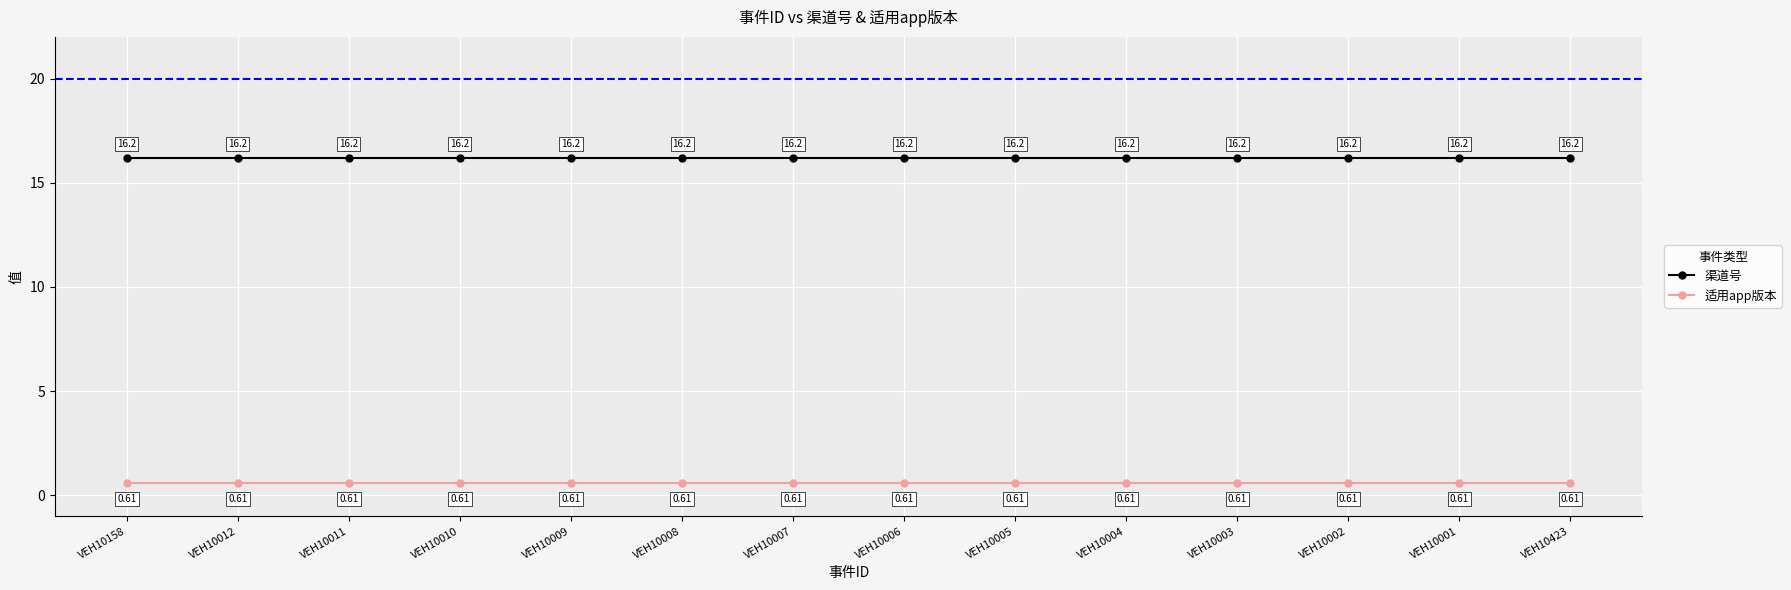

True or false: 渠道号 has more than 2 interior local peaks.

False